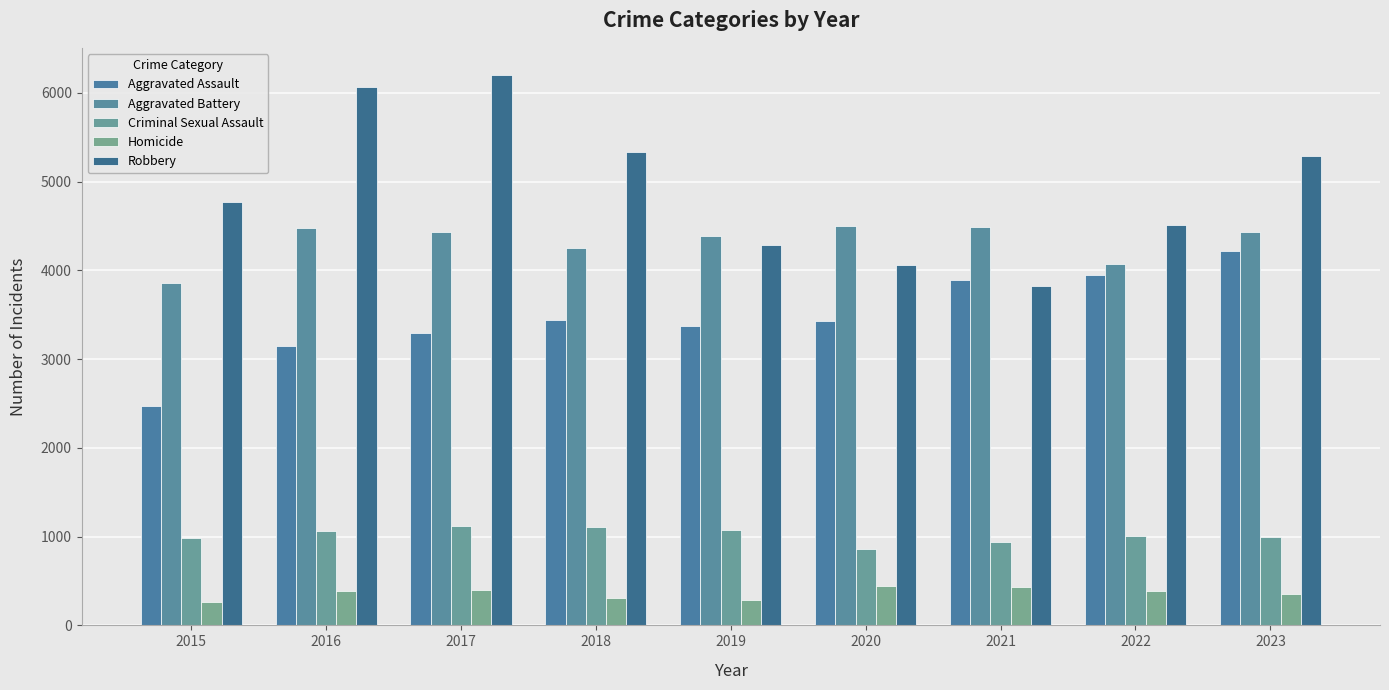

Which series has the largest total across all categories?

Robbery